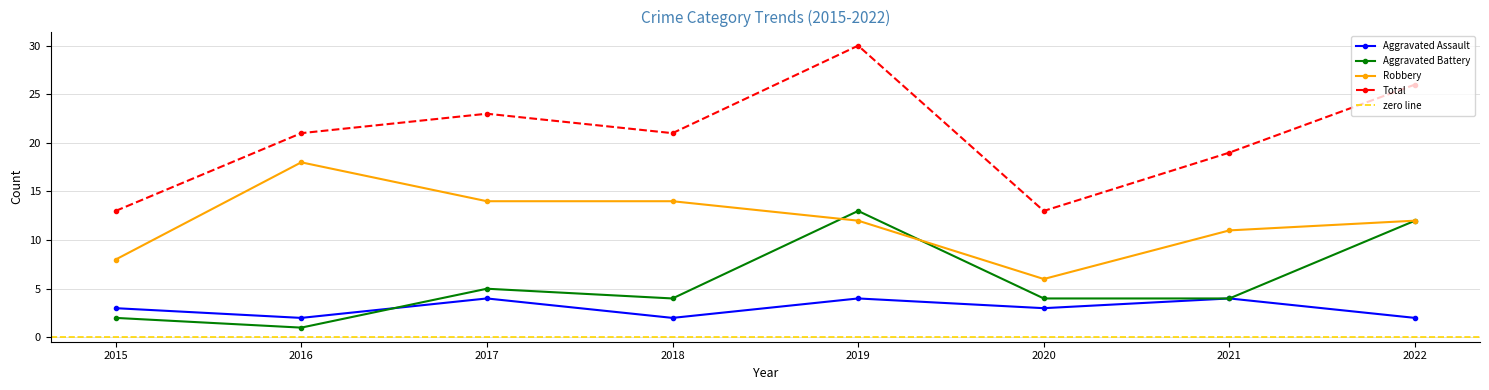

What value does the Aggravated Assault series have at 2020?

3